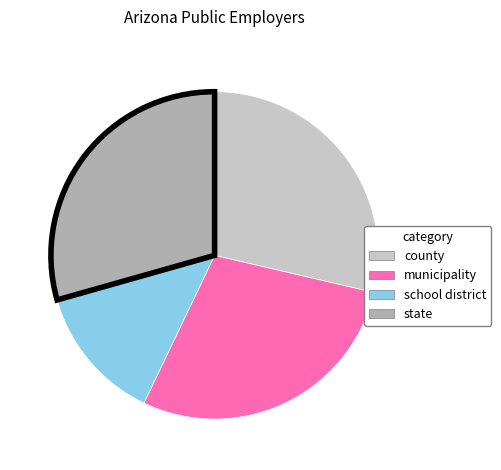

Is county the majority of the pie?

No